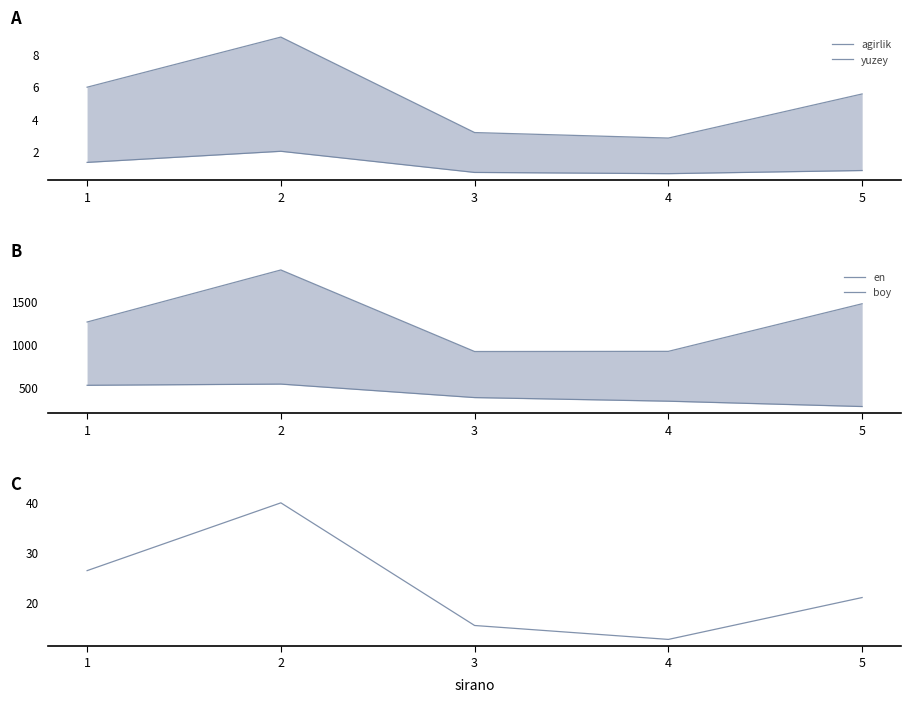

True or false: boy has a value of 1469.4 at 5.

True